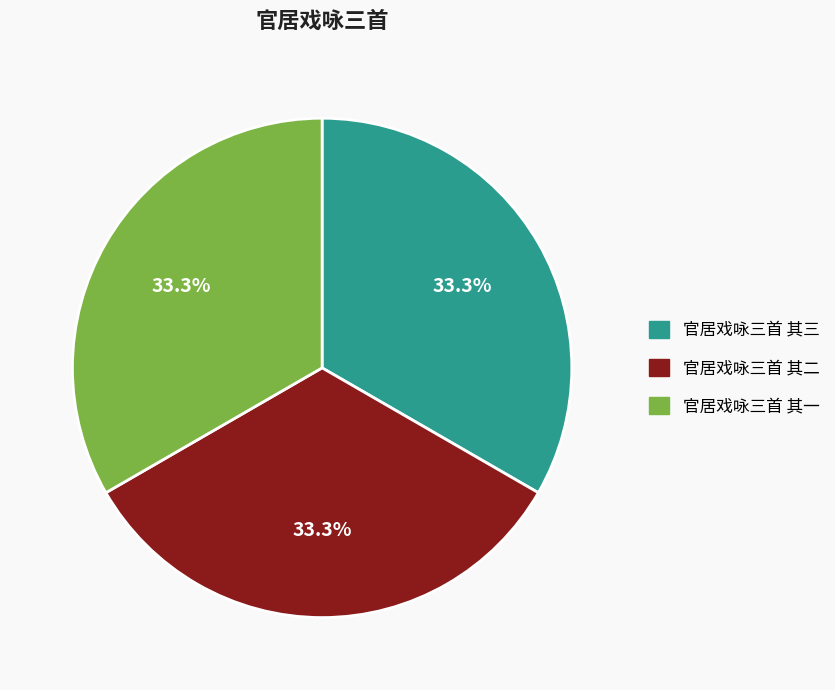

Does 官居戏咏三首 其二 account for over 50% of the chart?

No